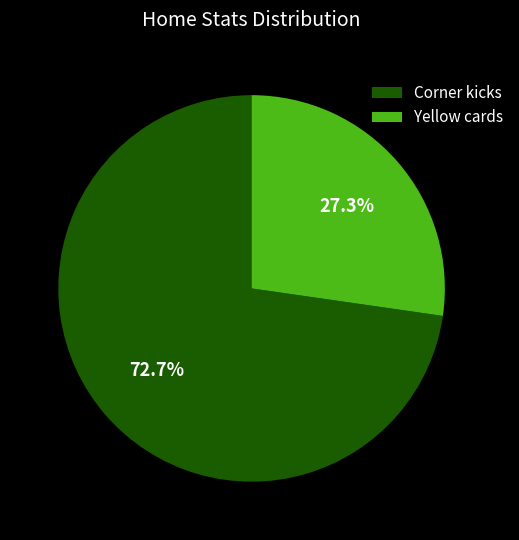

True or false: Yellow cards accounts for 27% of the total.

True